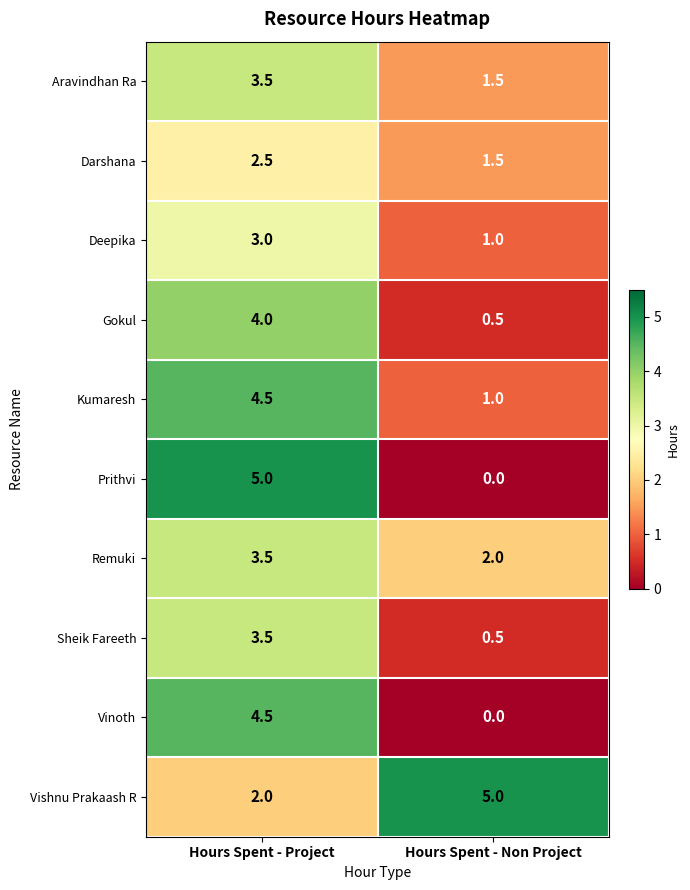

What is the total value across all series at Hours Spent - Non Project?

13.0